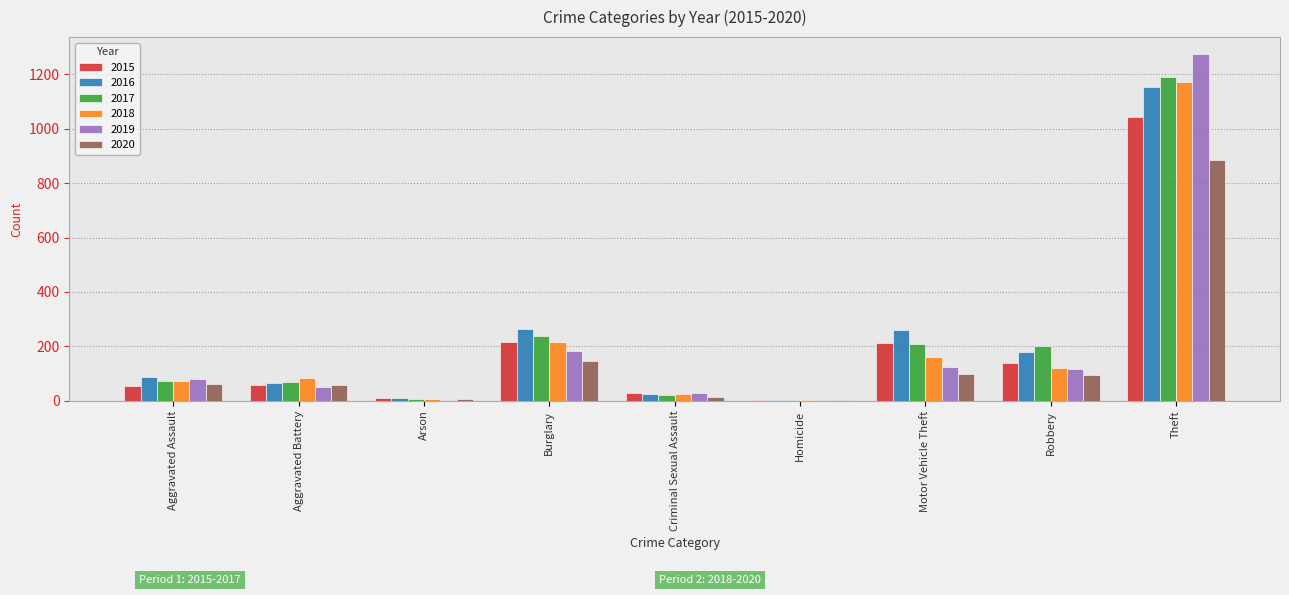

What are all the series names shown in the legend?

2015, 2016, 2017, 2018, 2019, 2020